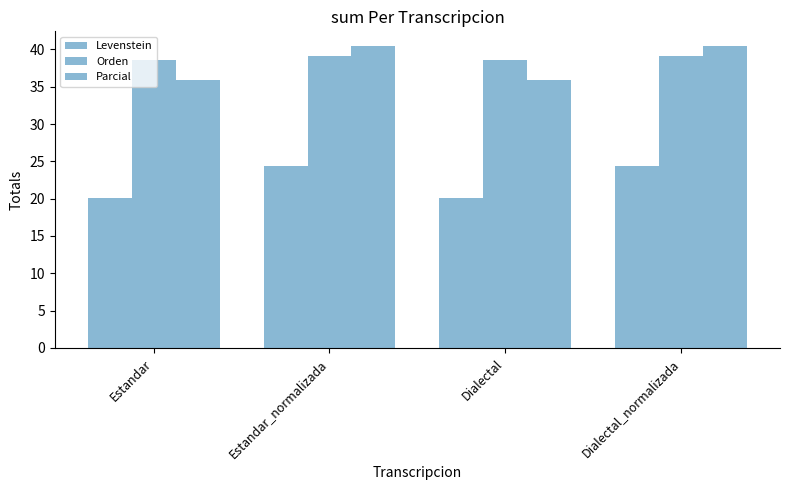

How many bars are there in total?

12